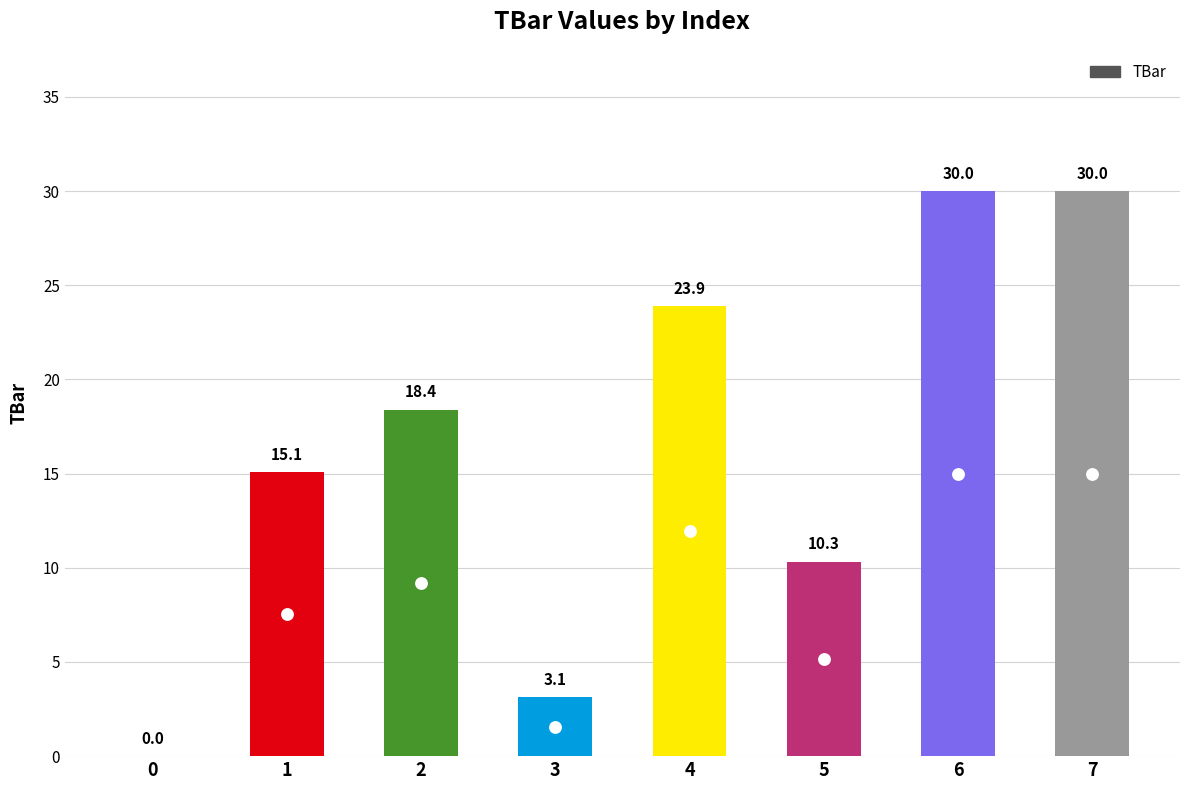

Between 4 and 3, which is larger?

4